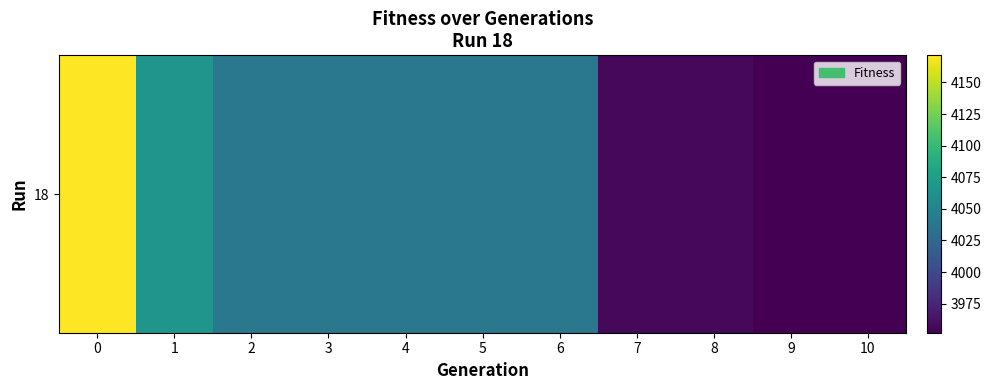

List the labels in order of value, largest first.

0, 1, 2, 3, 4, 5, 6, 7, 8, 9, 10